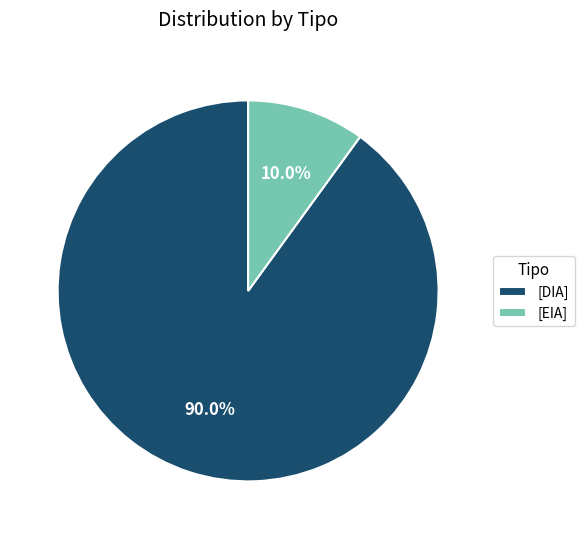

Which category accounts for the majority?

[DIA]